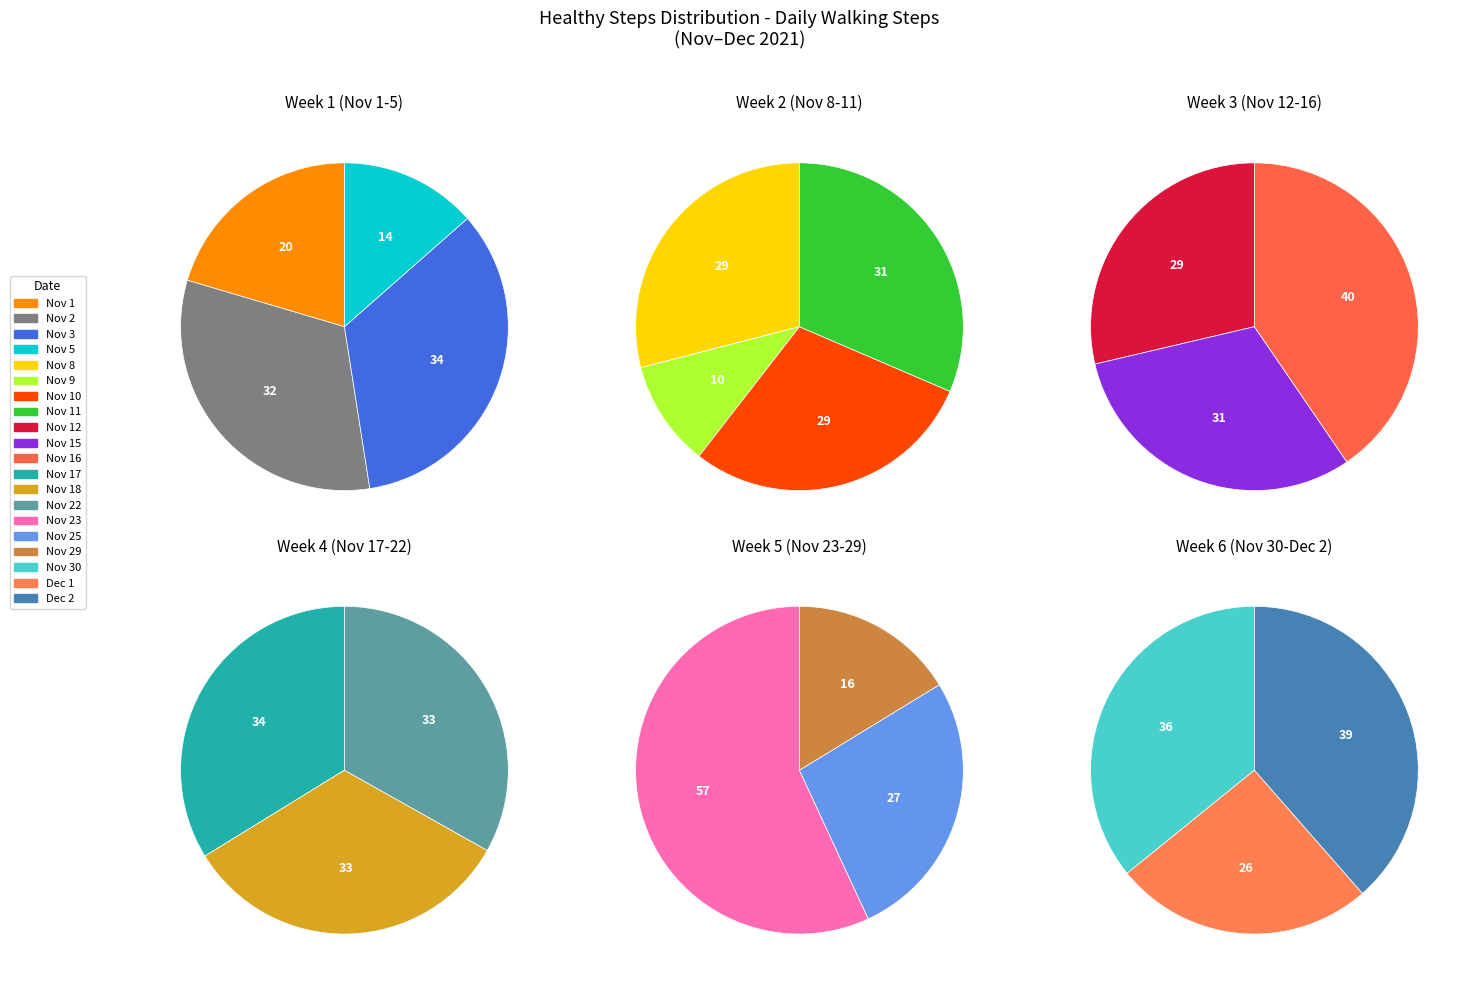

Is there a majority slice in this chart?

No